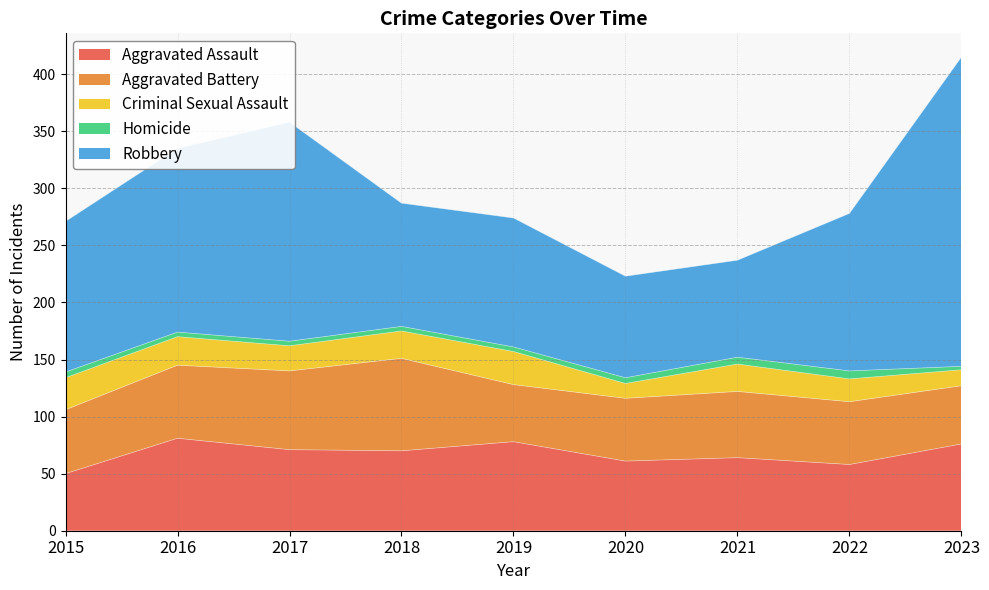

True or false: Aggravated Battery and Robbery intersect in this chart.

False